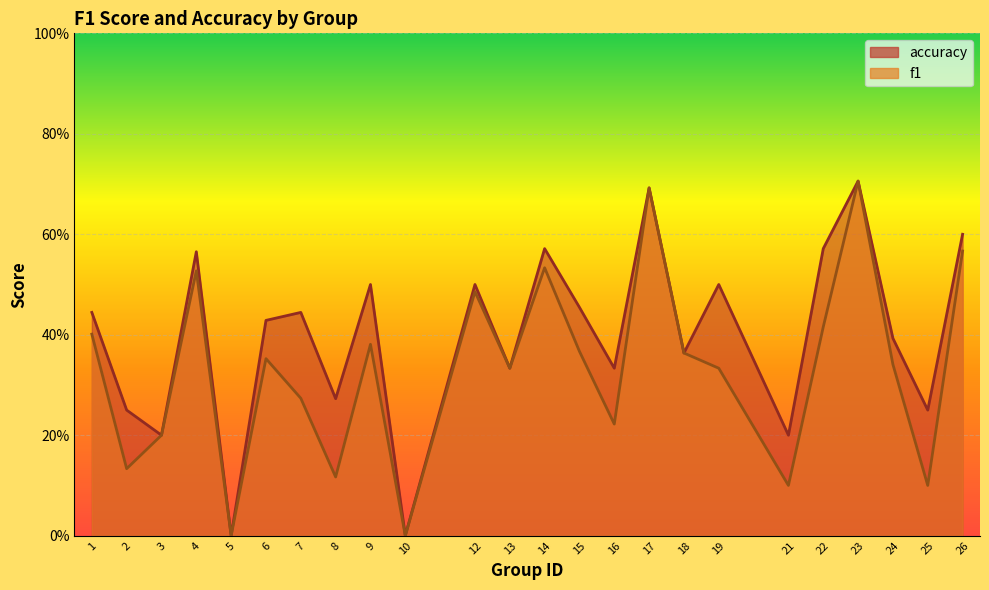

In accuracy, how many points are lower than both neighbors (excluding endpoints)?

9